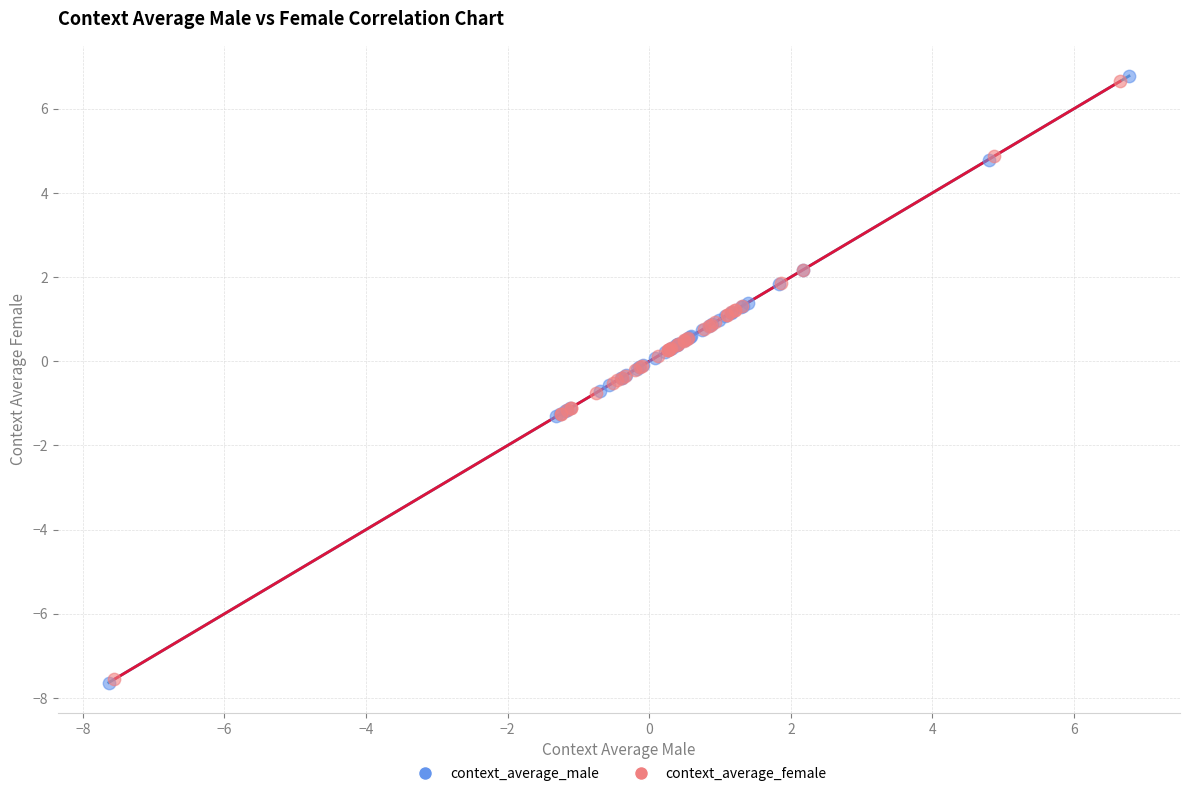

Which series has the widest spread of Y values?

context_average_male